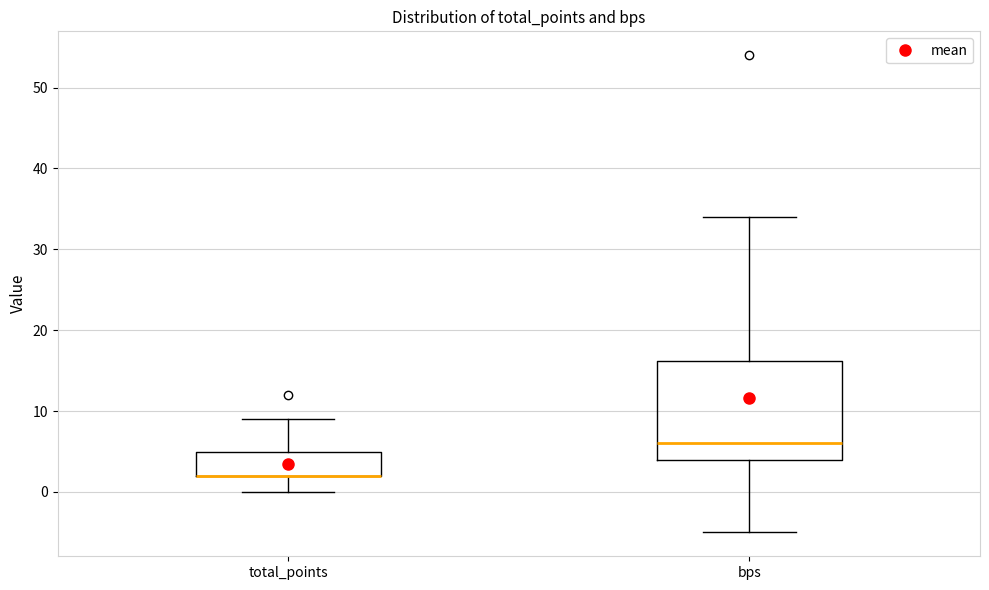

Reading left to right, read every box against the y-axis: the position of its median line, the range the box covers, and the ends of its whiskers. The values are not printed on the chart, so give them approximately, as read against the axis.

total_points: median 2 (drawn on the box's lower edge), box 2 to 5, whiskers 0 to 9
bps: median 6, box 4 to 16, whiskers -5 to 34